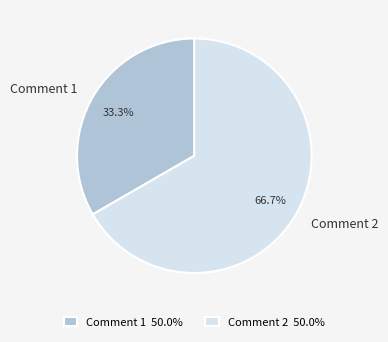

Approximately how many times larger is the value at Comment 2 compared to Comment 1?

2.0